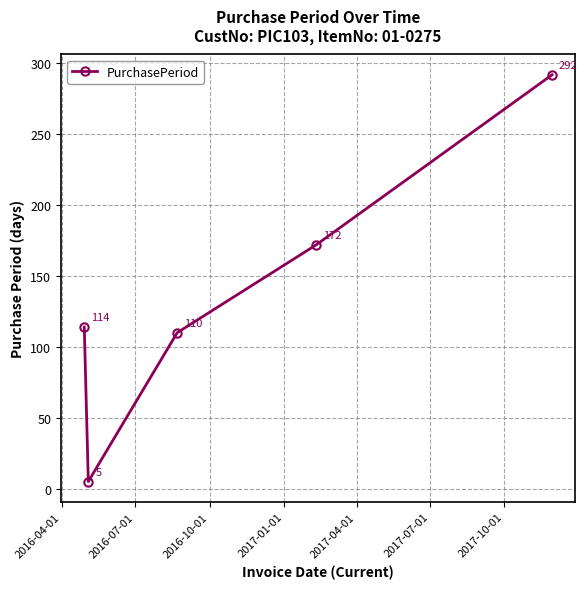

What is the difference between the second highest and minimum values?

167